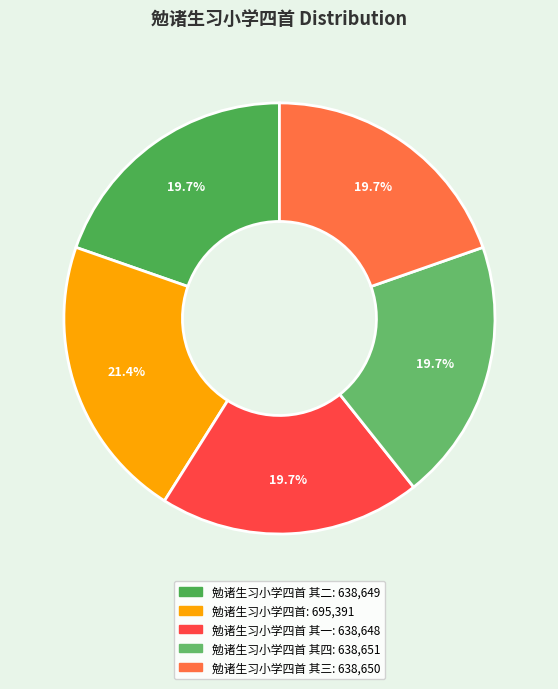

What is the smallest slice in the pie chart?

勉诸生习小学四首 其一